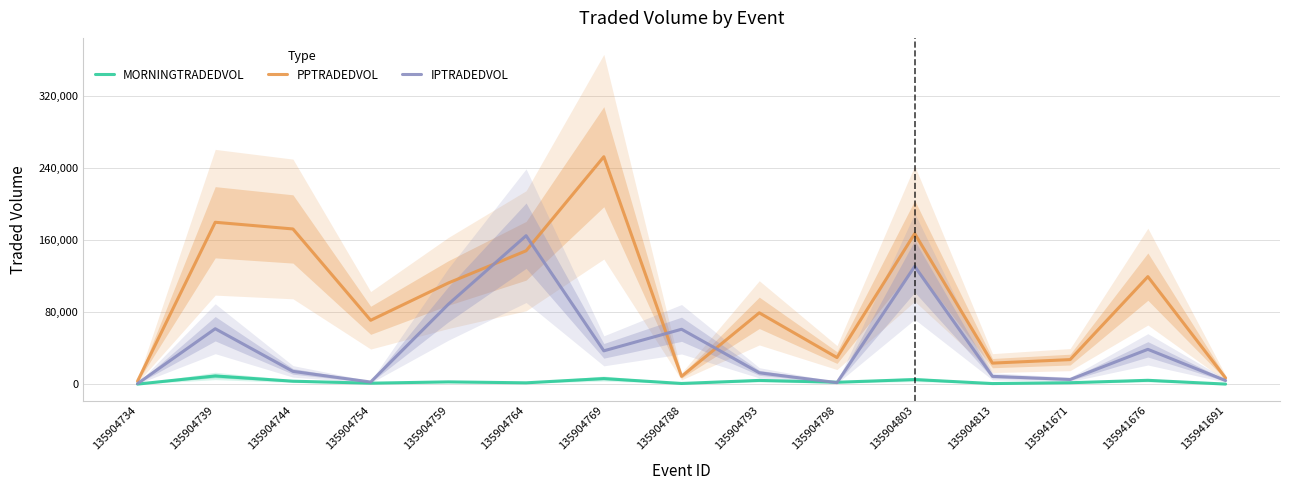

What is the value of the PPTRADEDVOL point at the 1st from the left?

3265.9